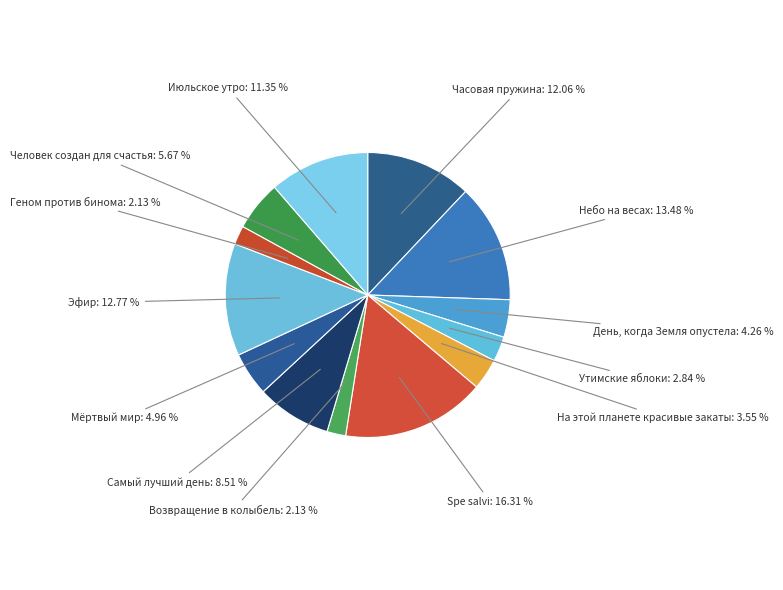

Count the number of slices in the pie.

13